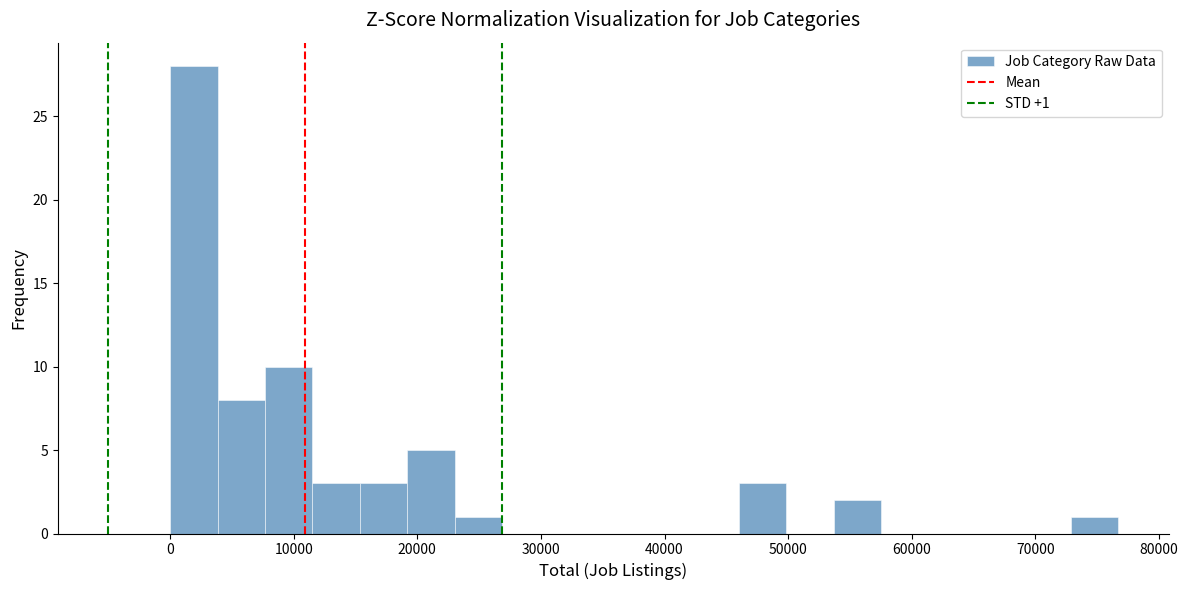

Read against the x-axis, roughly where is the centre of the tallest bar?

2000